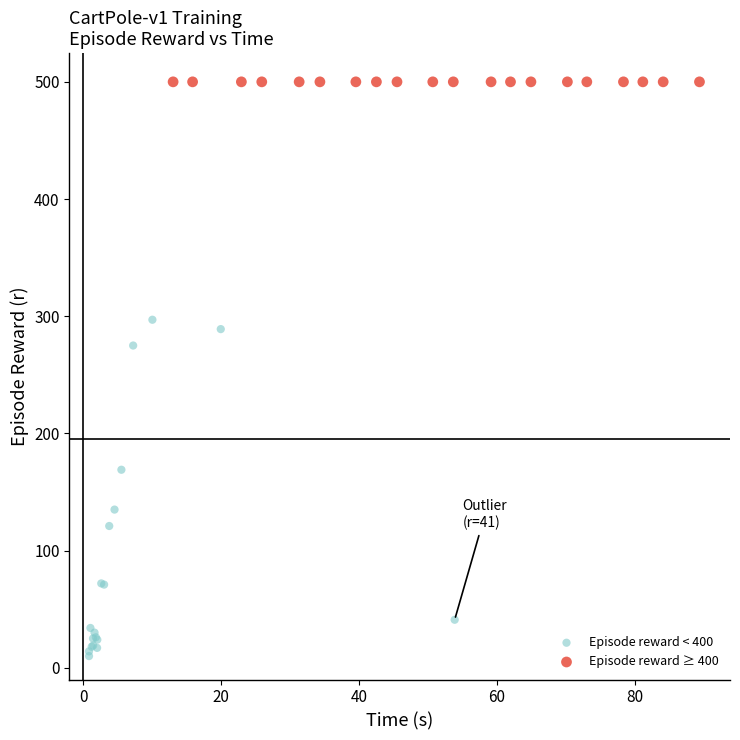

Which series reaches the maximum Y coordinate?

Episode reward ≥ 400